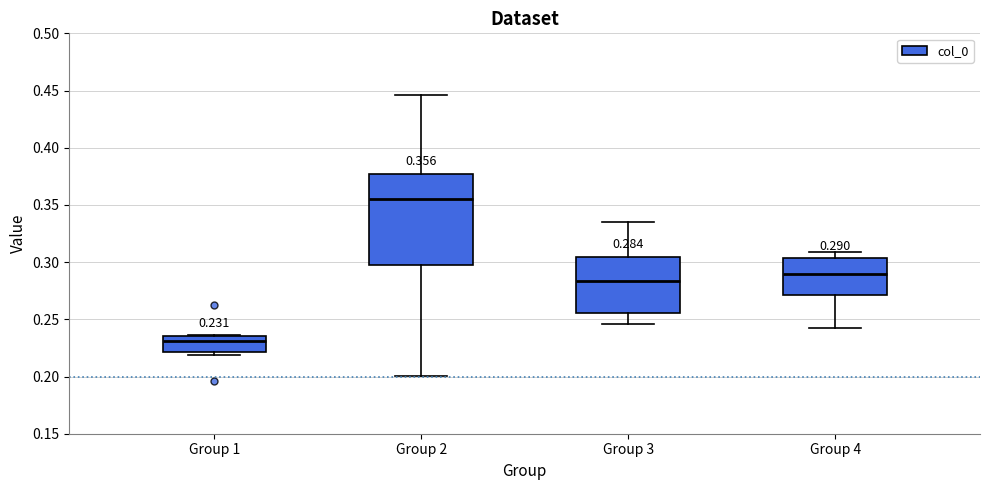

Comparing the boxes themselves (not the whiskers), which one is the tallest?

Group 2